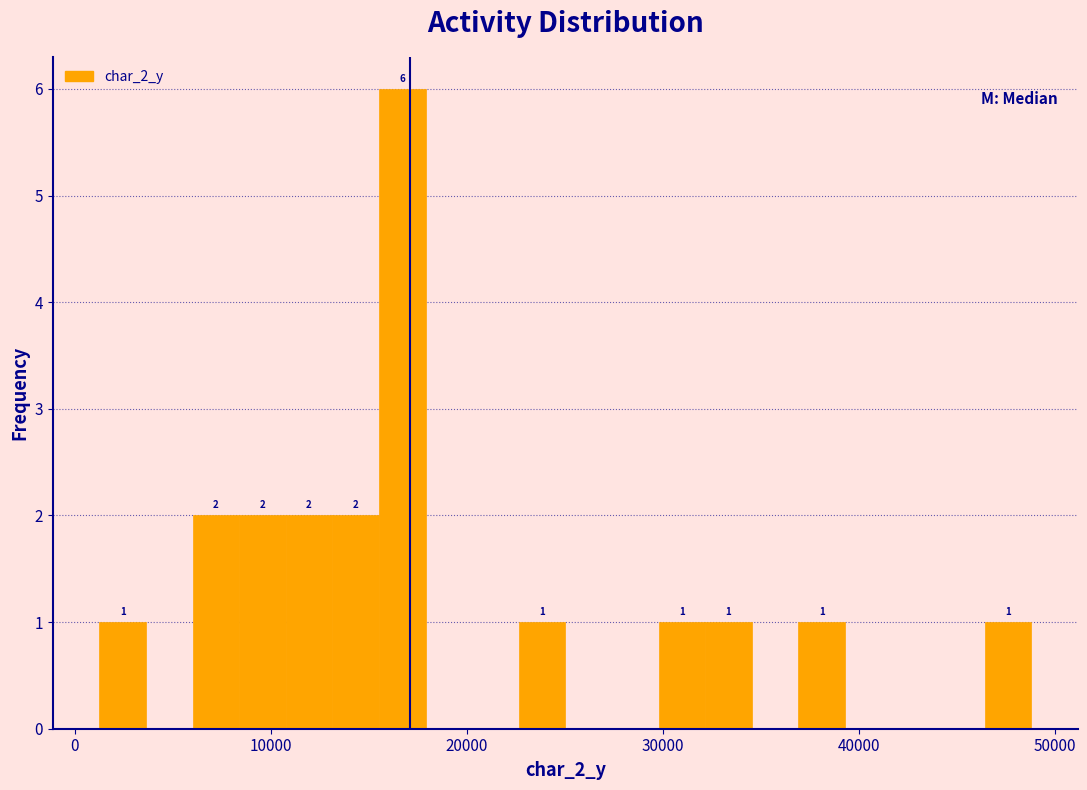

Read against the x-axis, roughly where is the centre of the tallest bar?

17000